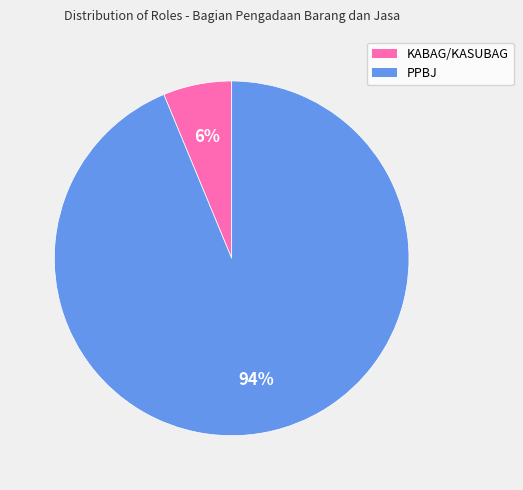

Count the number of slices in the pie.

2